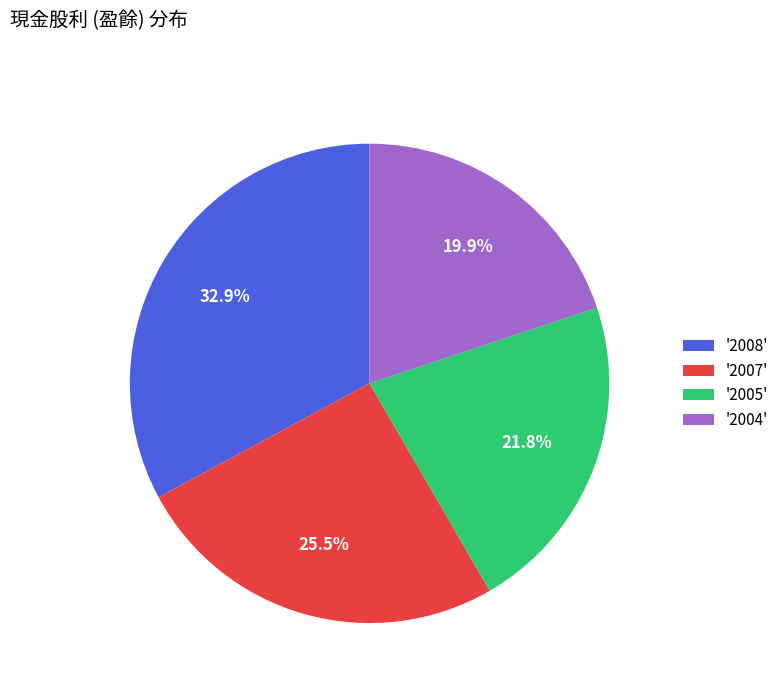

Rank the categories by value from highest to lowest.

'2008', '2007', '2005', '2004'